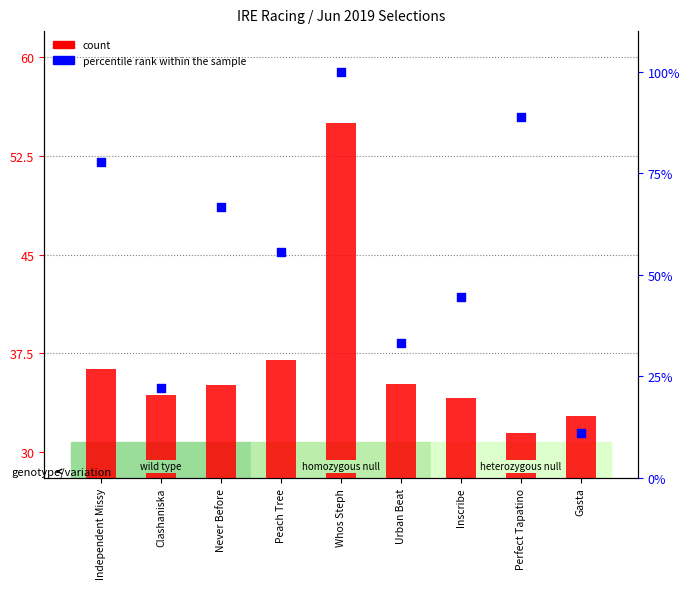

Which series has the largest total across all categories?

percentile rank within the sample